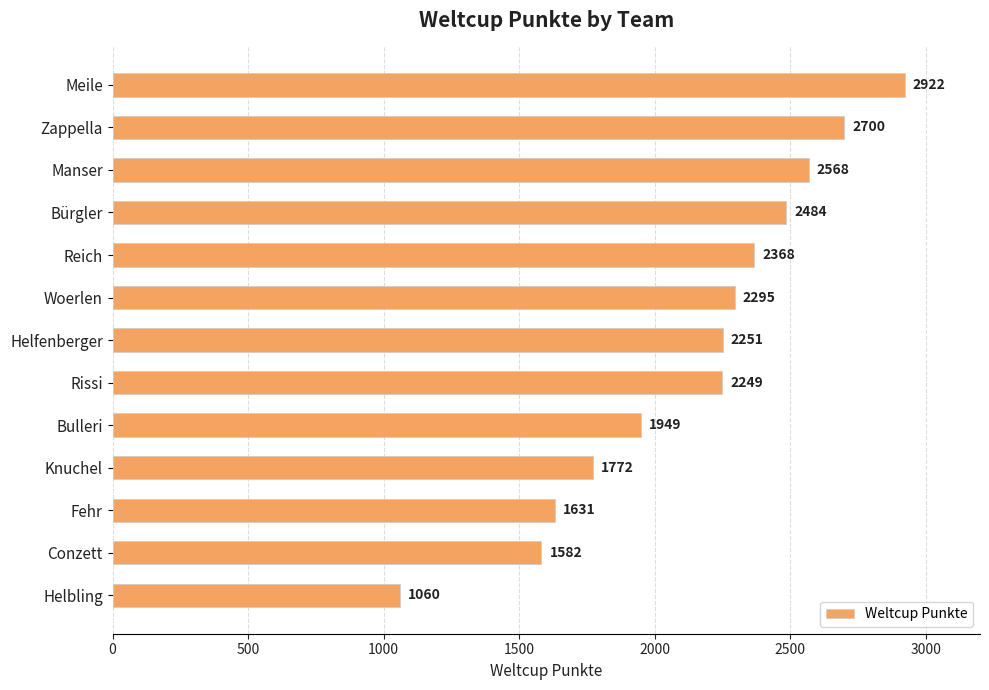

Reading top to bottom, what are all the values shown in this chart?

2922	2700	2568	2484	2368	2295	2251	2249	1949	1772	1631	1582	1060